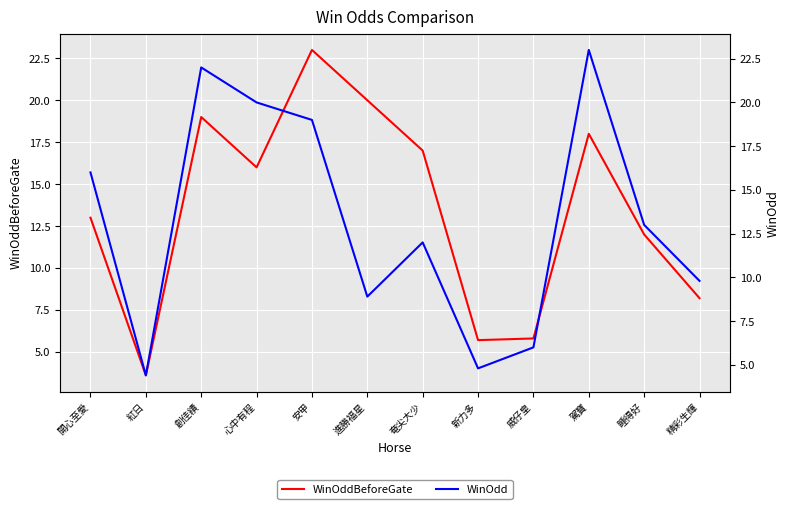

What is the spread (max minus min) of values at 奄尖大少?

5.0